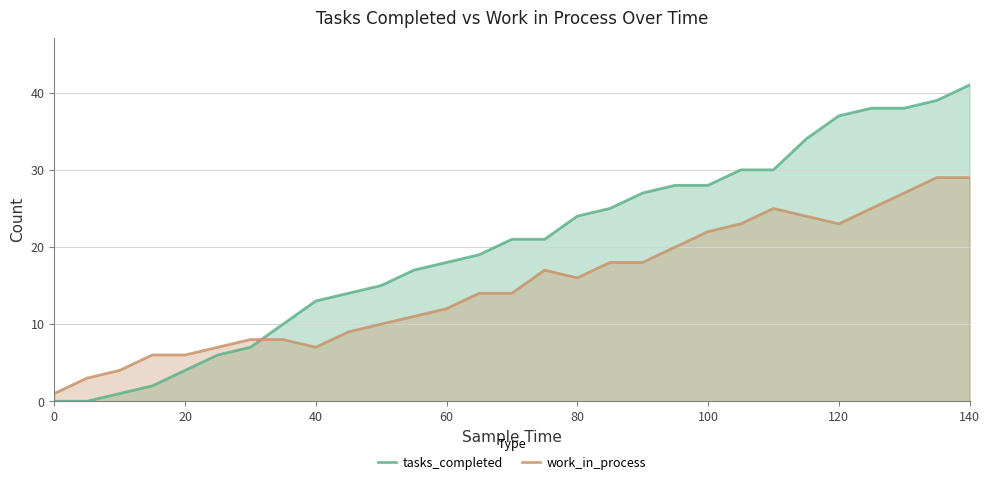

Which series has the largest range (max minus min)?

tasks_completed